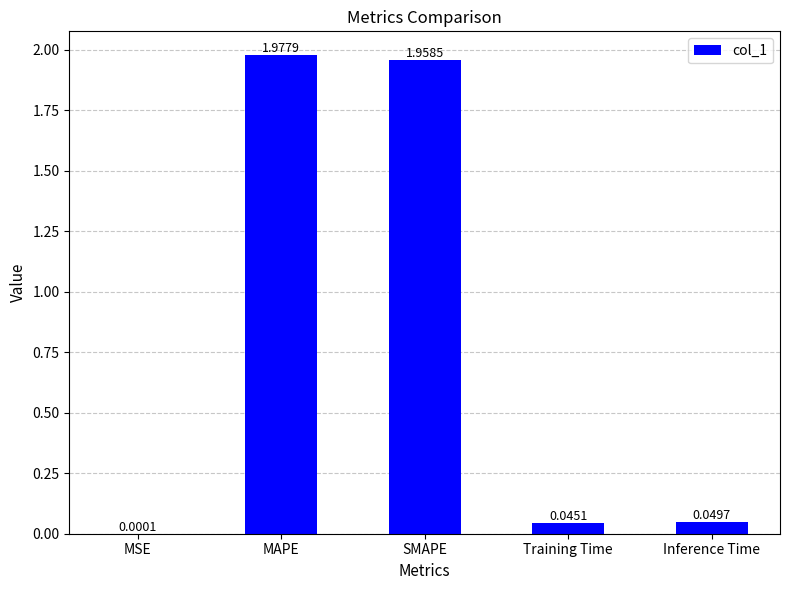

Where is the data nearest to the value 0?

MSE